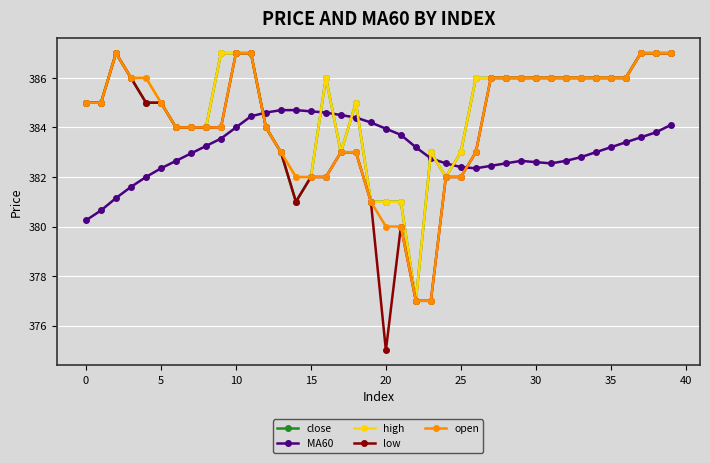

True or false: low has more than 0 points higher than both neighbors.

True